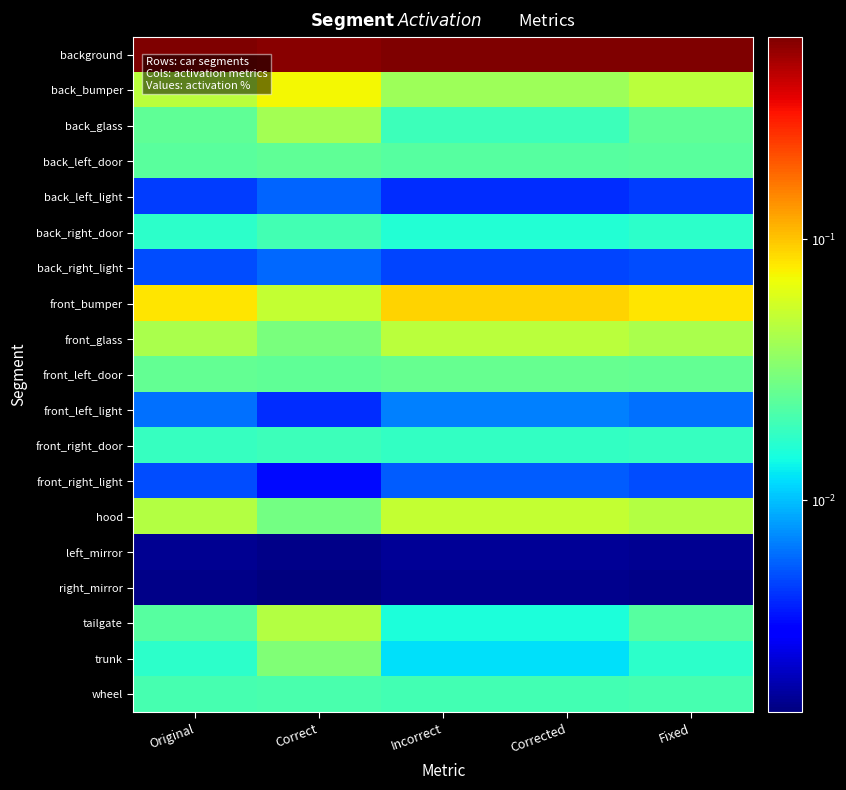

Which has a higher value, Original or Correct?

Original